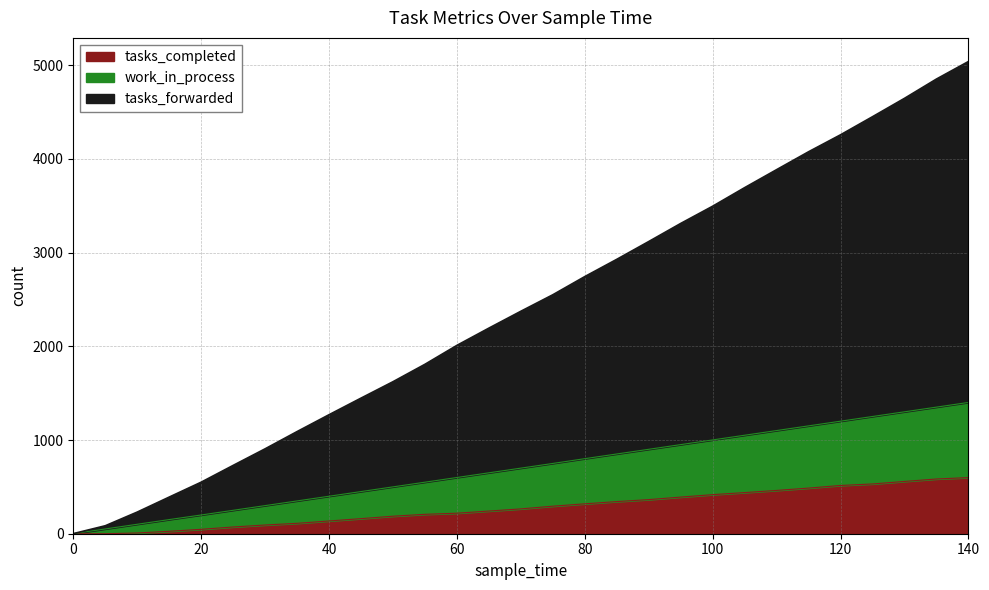

True or false: work_in_process and tasks_completed cross at least once.

False